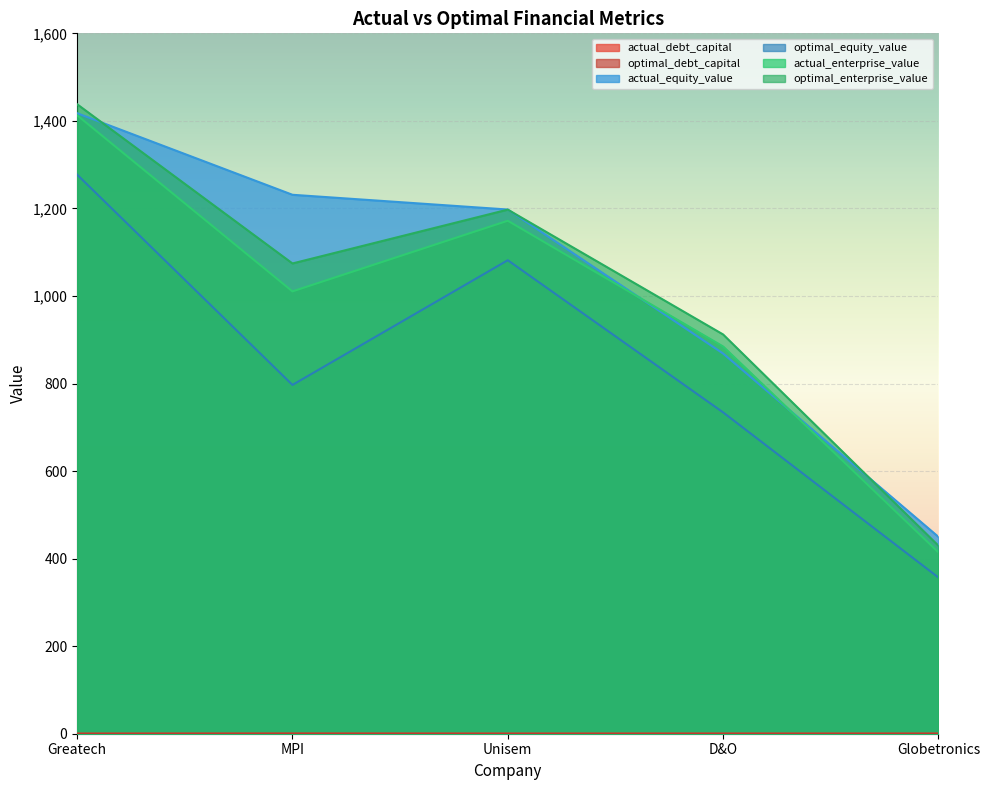

What are all the series names shown in the legend?

actual_debt_capital, optimal_debt_capital, actual_equity_value, optimal_equity_value, actual_enterprise_value, optimal_enterprise_value